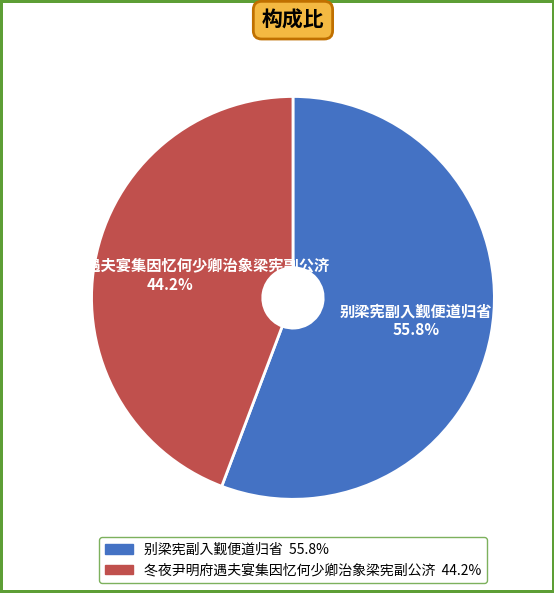

What portion of the pie excludes 别梁宪副入觐便道归省?

44.2%